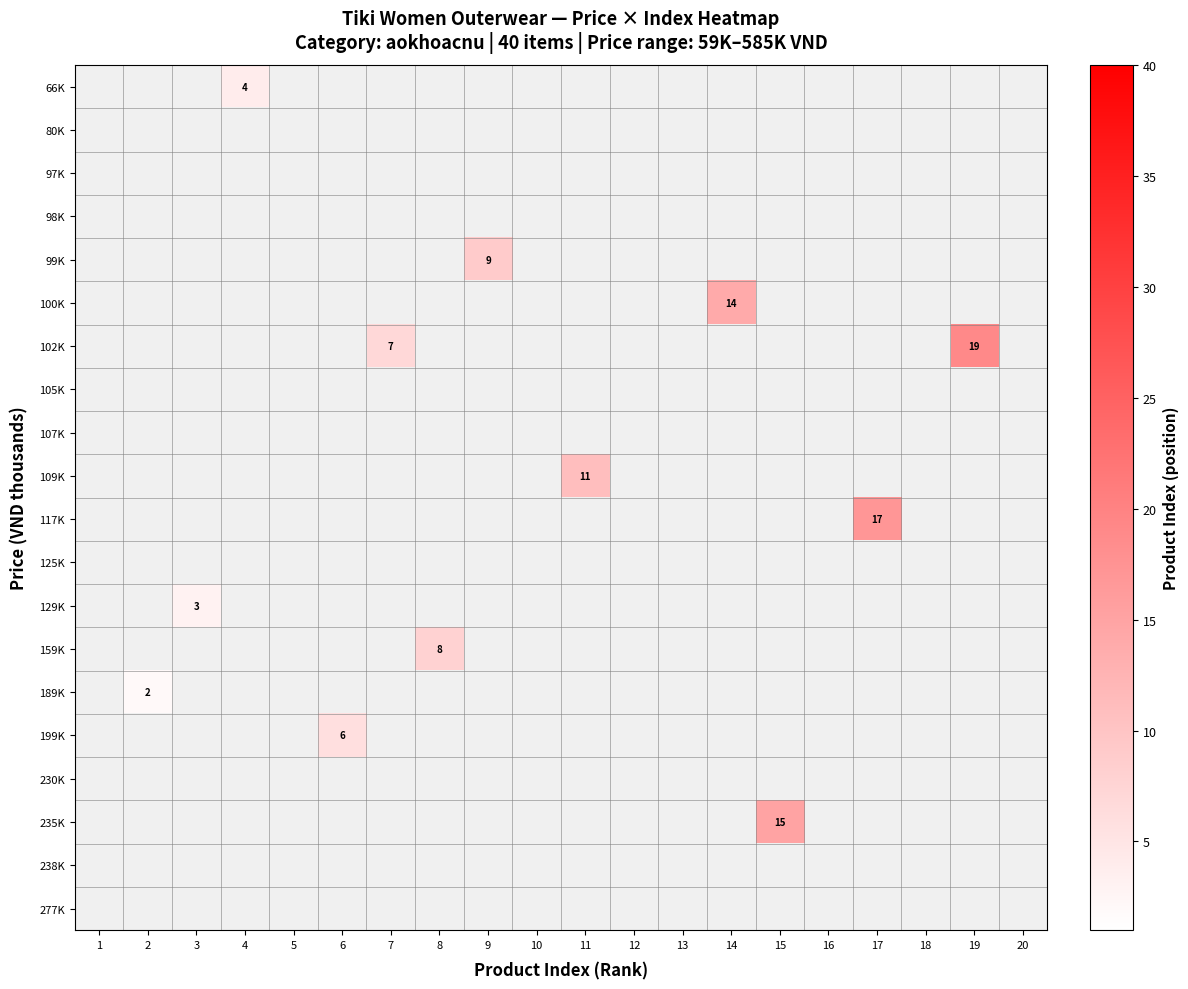

Is it true that 66K equals 4 at 4?

True